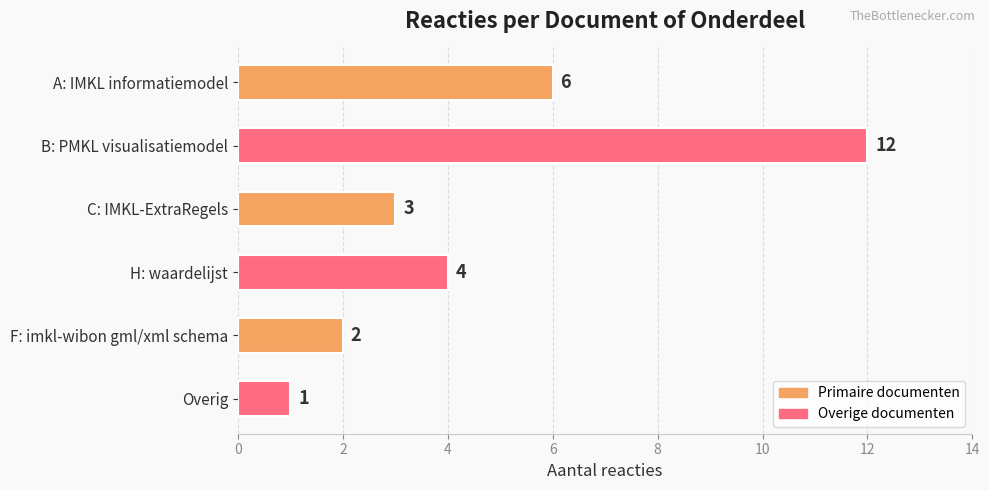

The value at A: IMKL informatiemodel is 6. True or false?

True